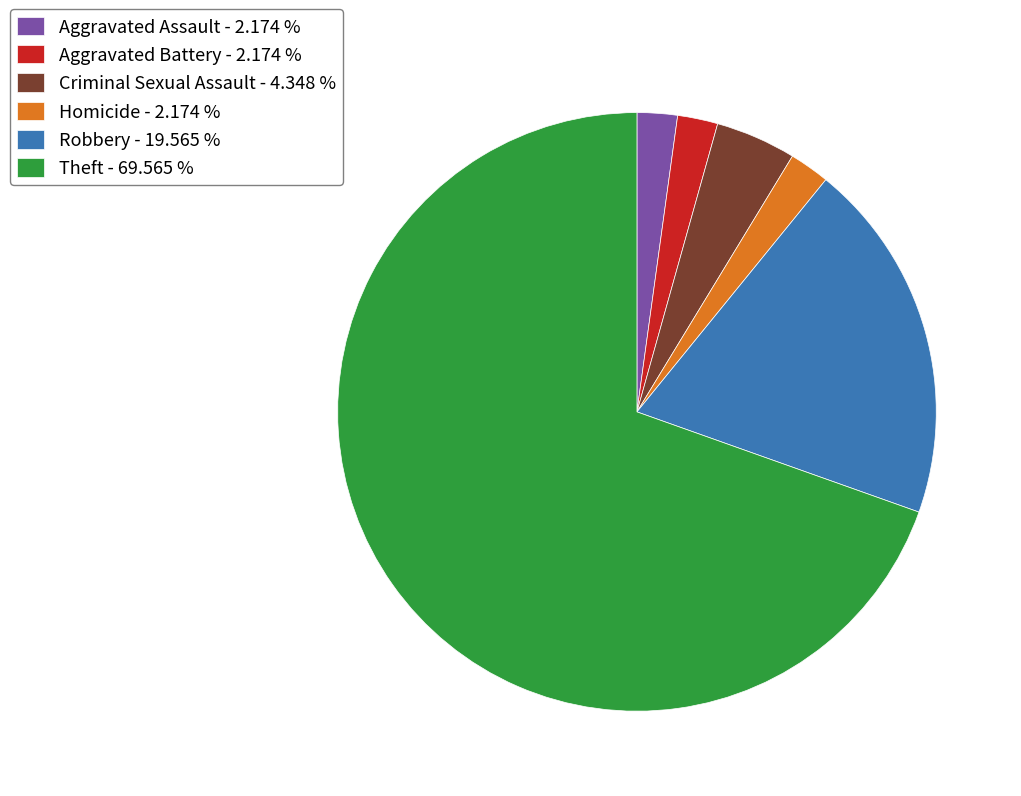

Is the sum of Criminal Sexual Assault - 4.348 % and Aggravated Battery - 2.174 % greater than half?

No